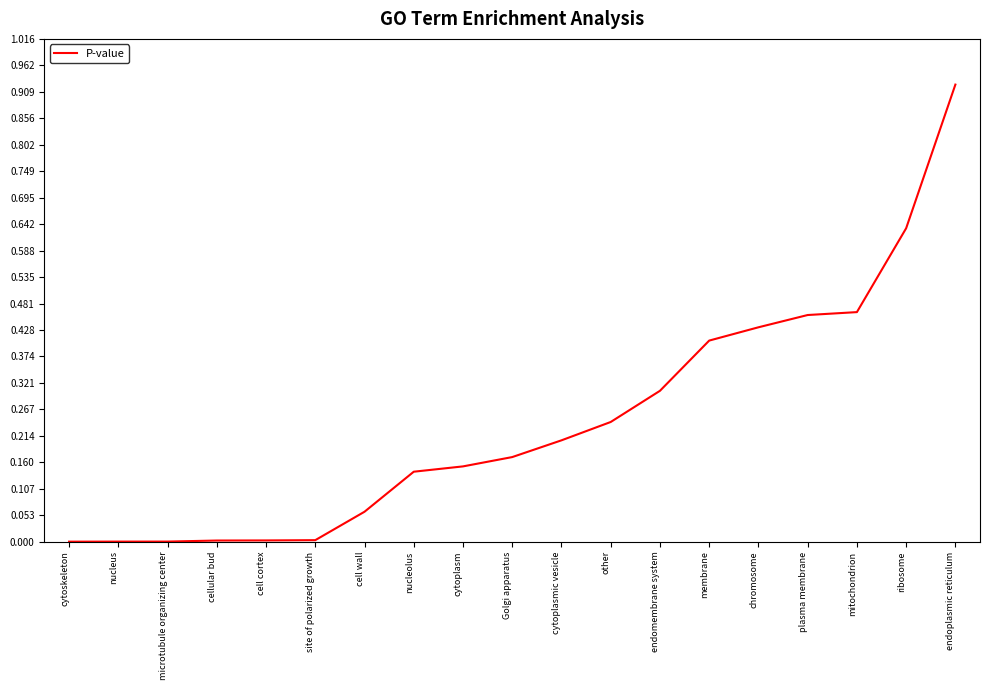

Between endomembrane system and nucleolus, which is larger?

endomembrane system